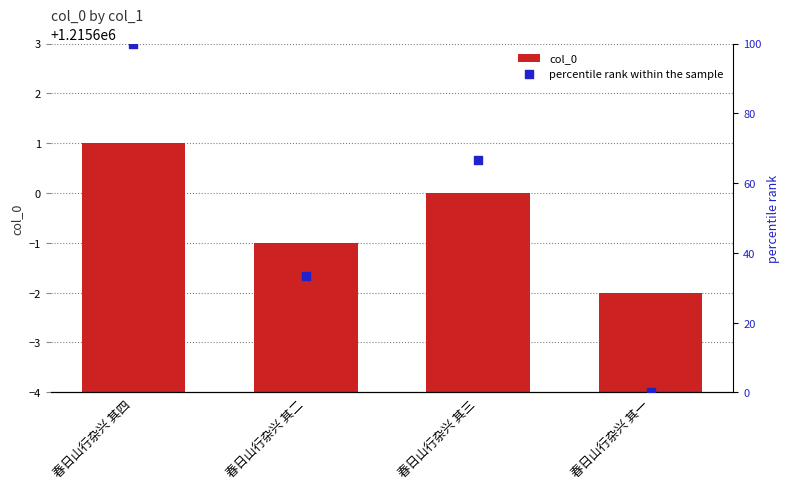

Which series has the widest spread of Y values?

percentile rank within the sample